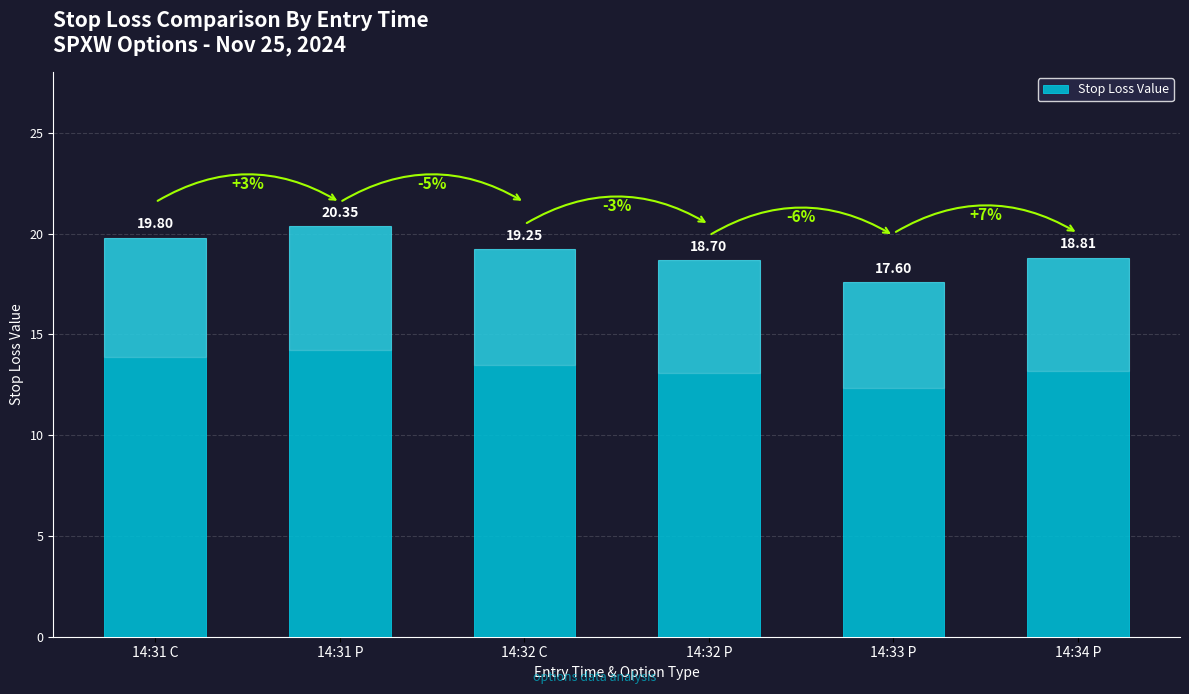

Does the chart contain stacked bars?

No